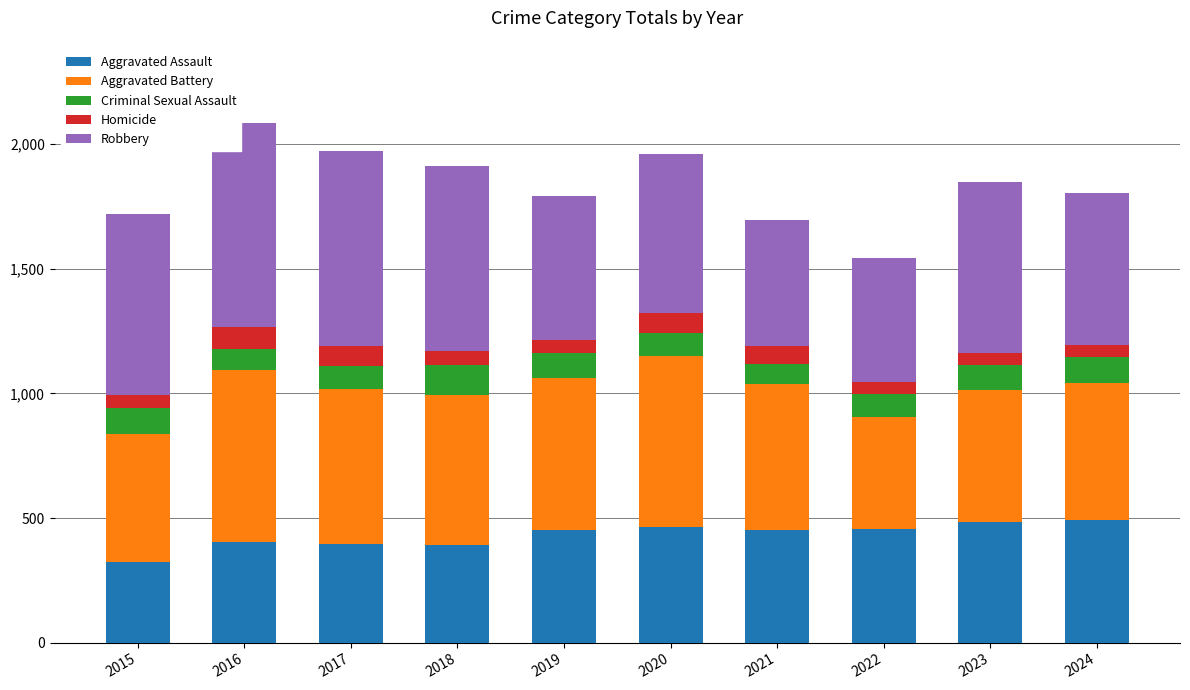

What is the lowest value of the Aggravated Assault series?

323